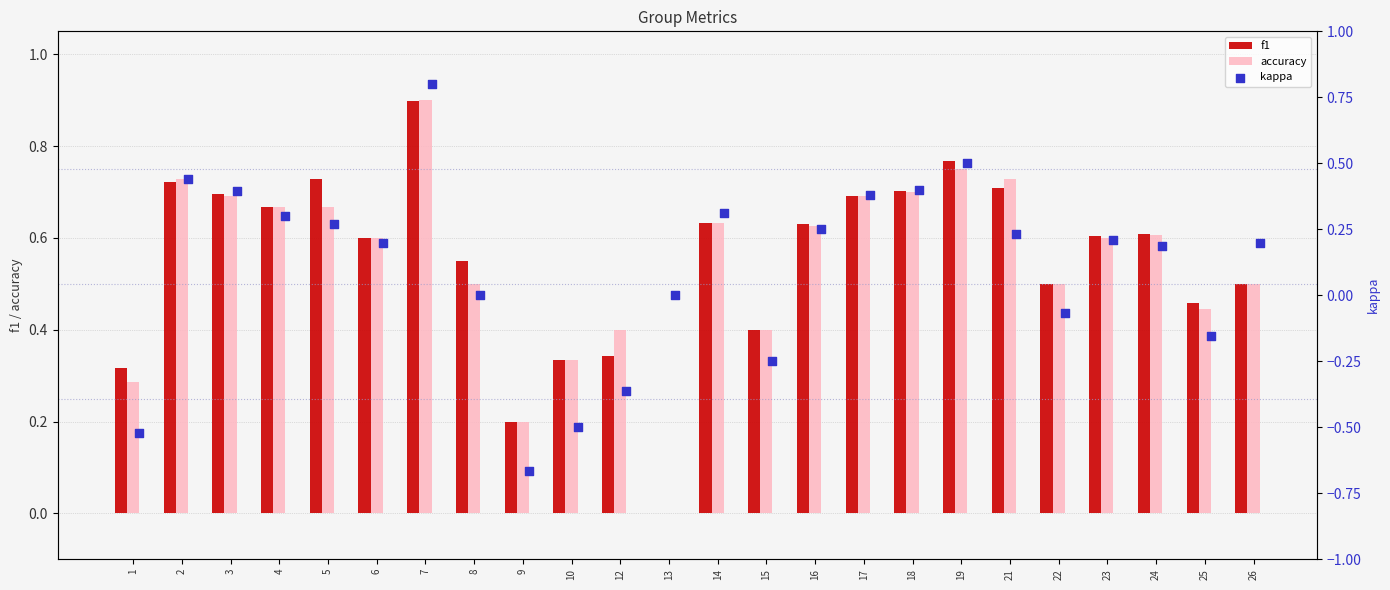

What are all the series names shown in the legend?

f1, accuracy, kappa